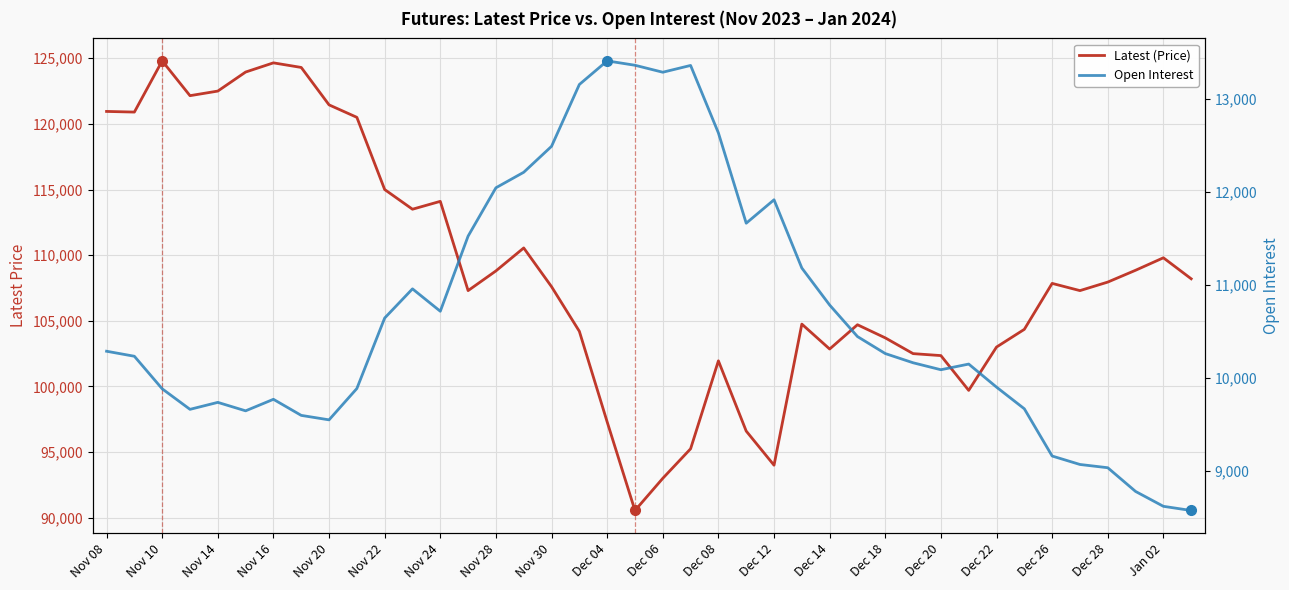

At how many categories does at least one series exceed 12082?

40